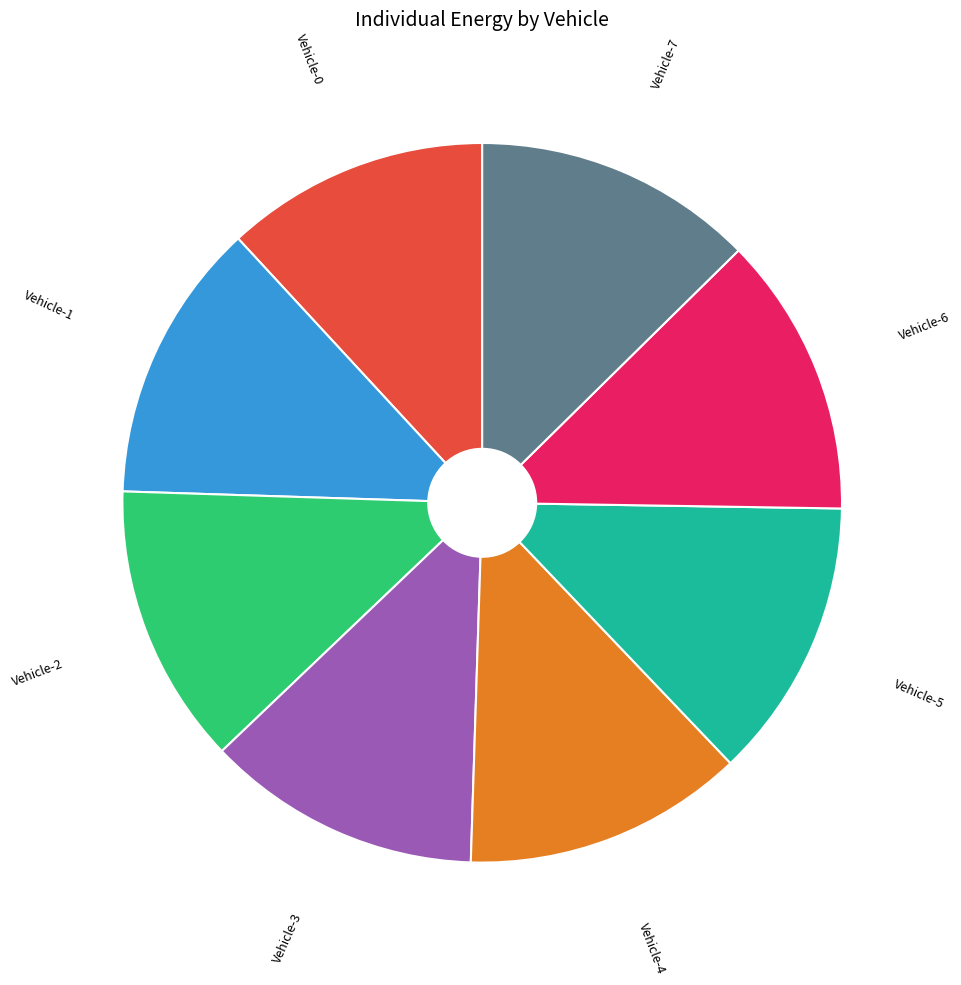

Is there a majority slice in this chart?

No